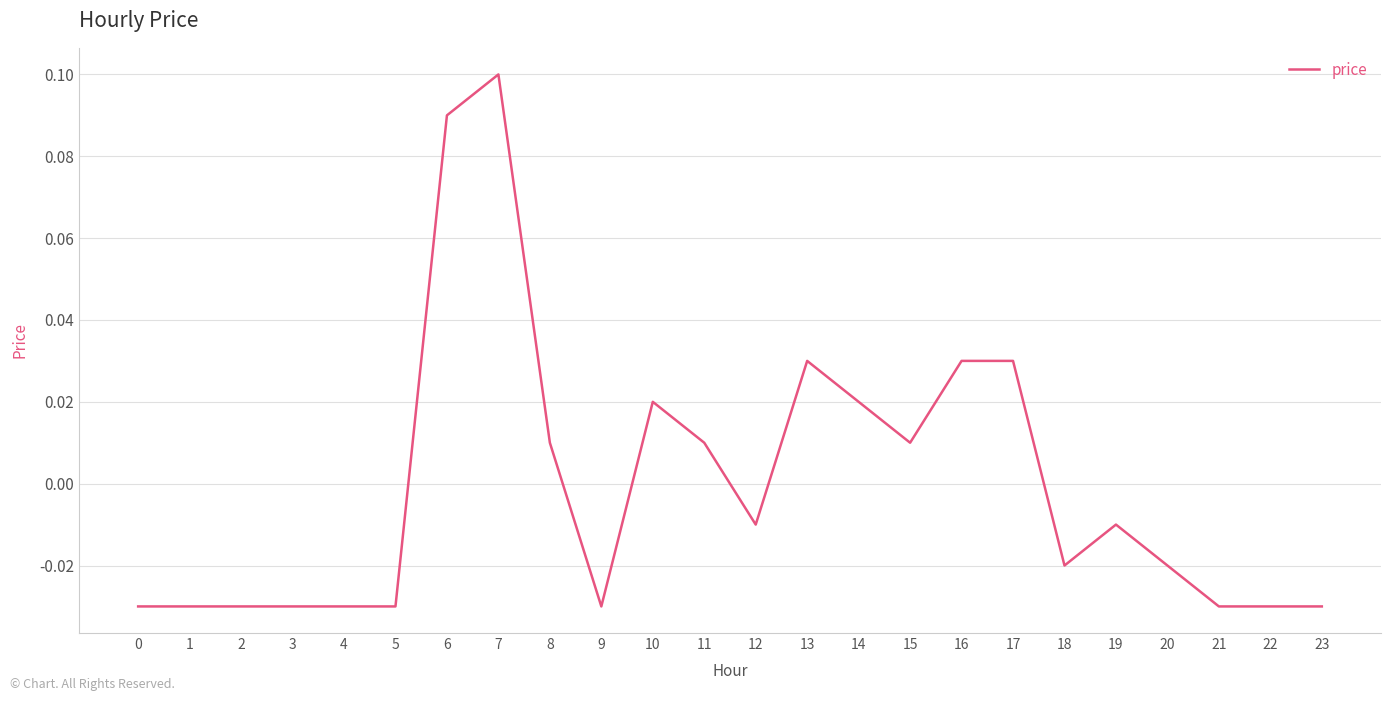

Between 14 and 9, which is larger?

14